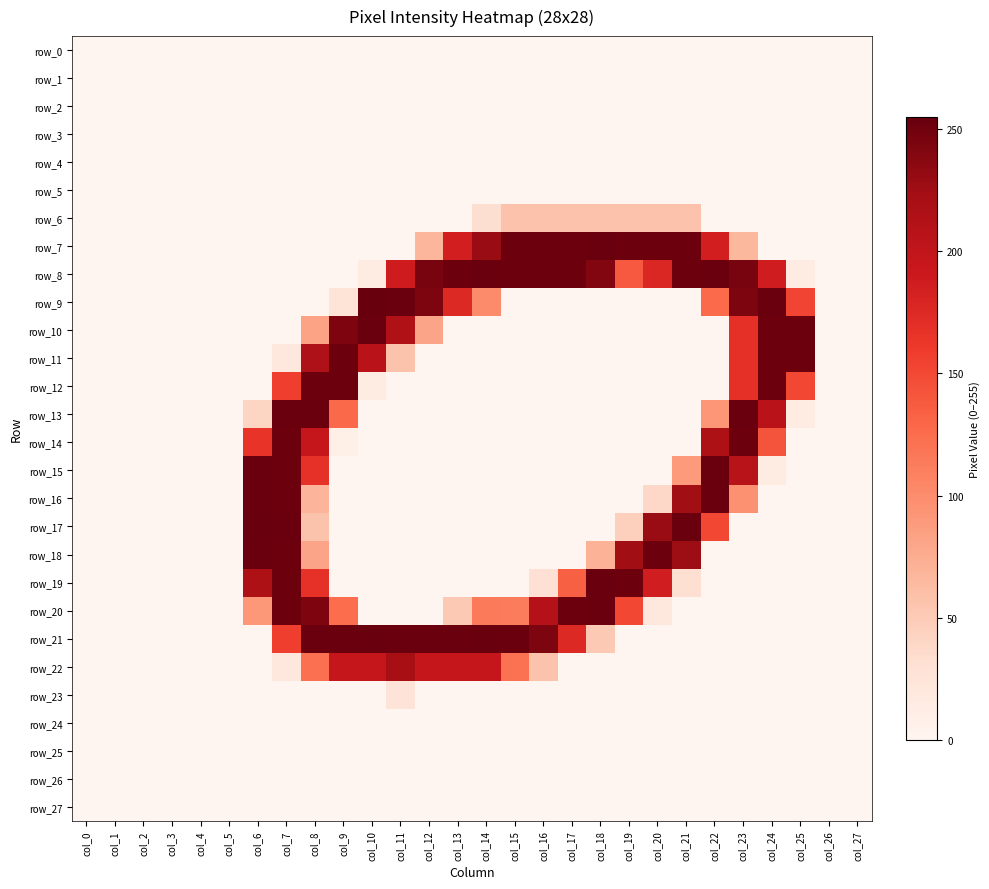

What is the average value of the row_16 series?

42